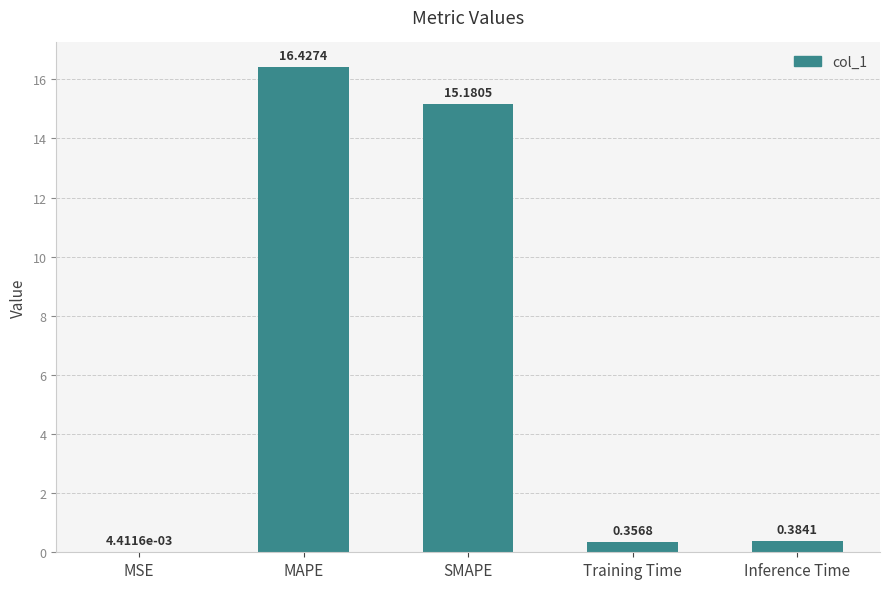

Between MAPE and Training Time, which is larger?

MAPE